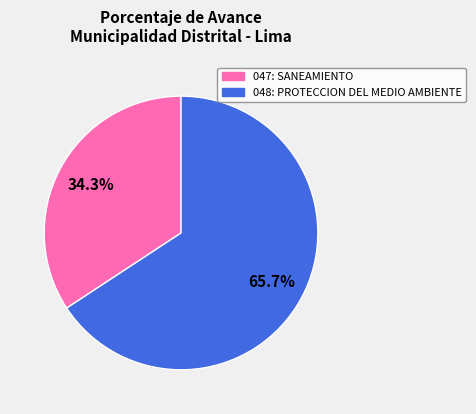

How many slices are in this pie chart?

2